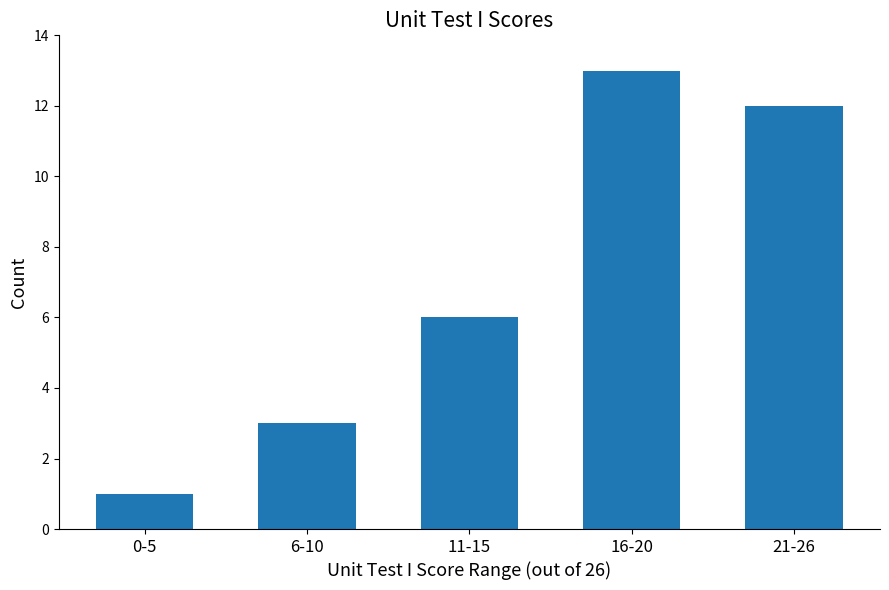

What is the approximate value at 6-10, to the nearest 5?

5